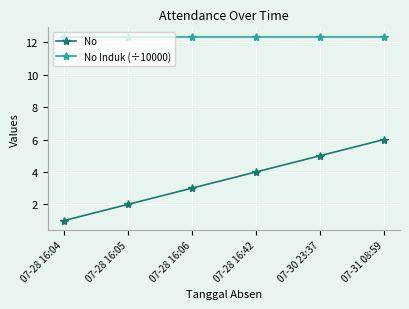

At which category is the sum across all series the highest?

07-31 08:59